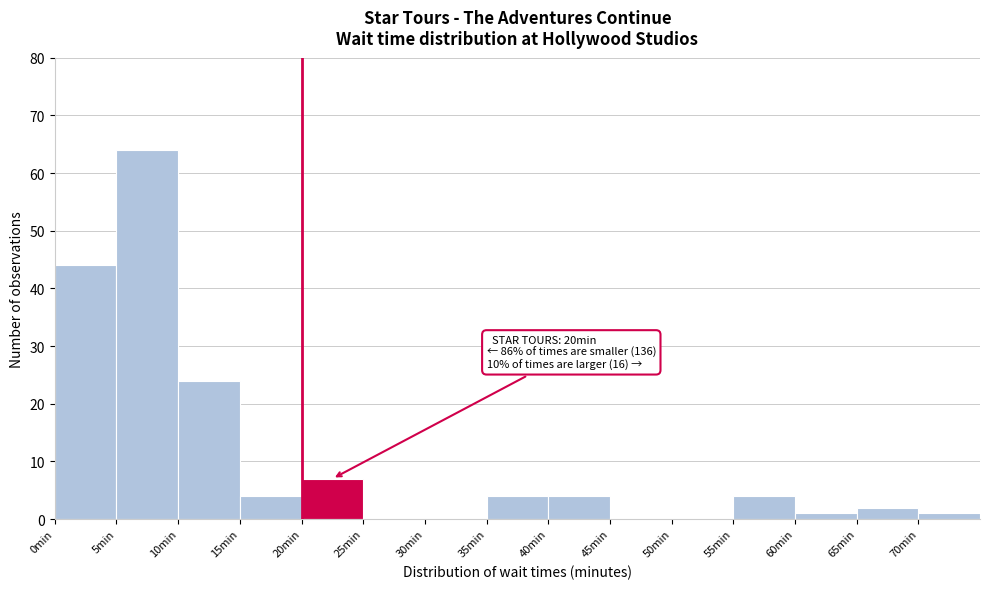

Over which range of the x-axis is the bar tallest?

5 to 10